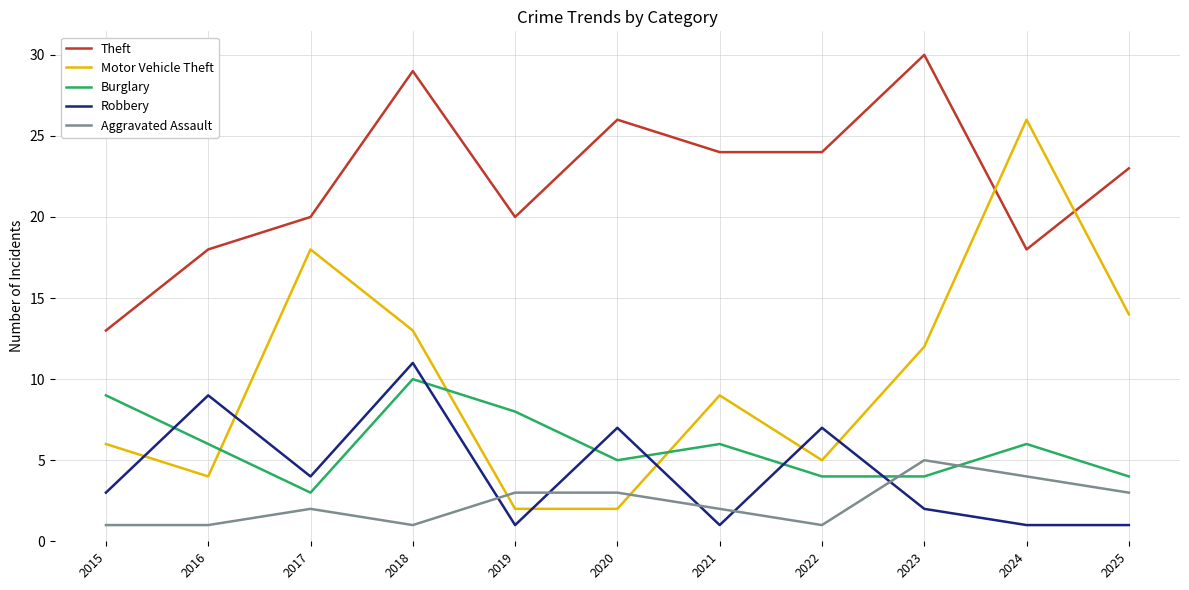

Count the Robbery values in the range 1 to 7.

9